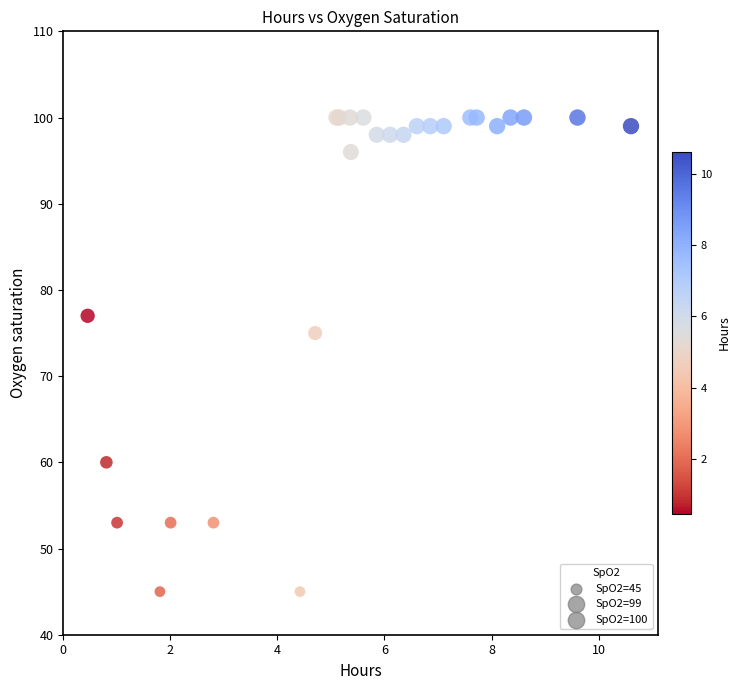

What Y value in the scatter plot is closest to 72?

75